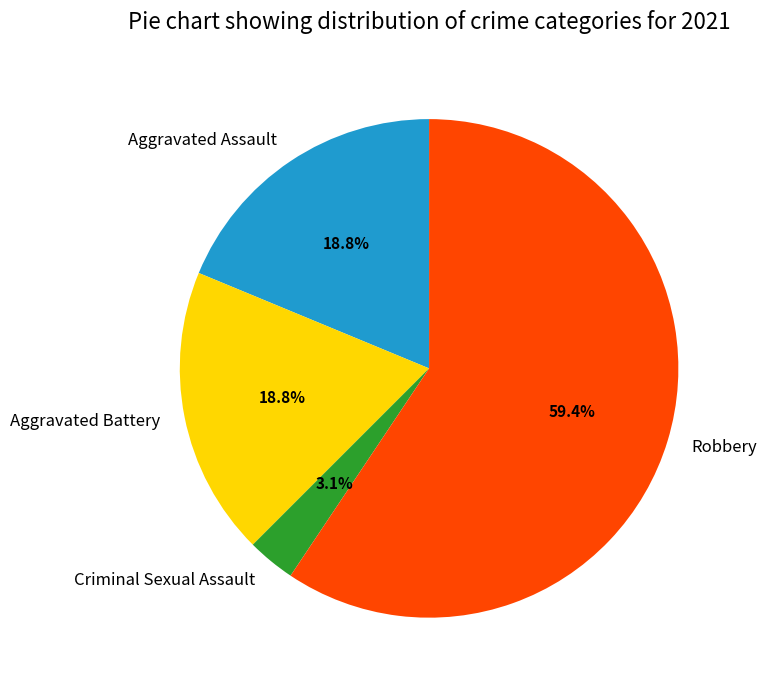

How many segments does this pie chart have?

4